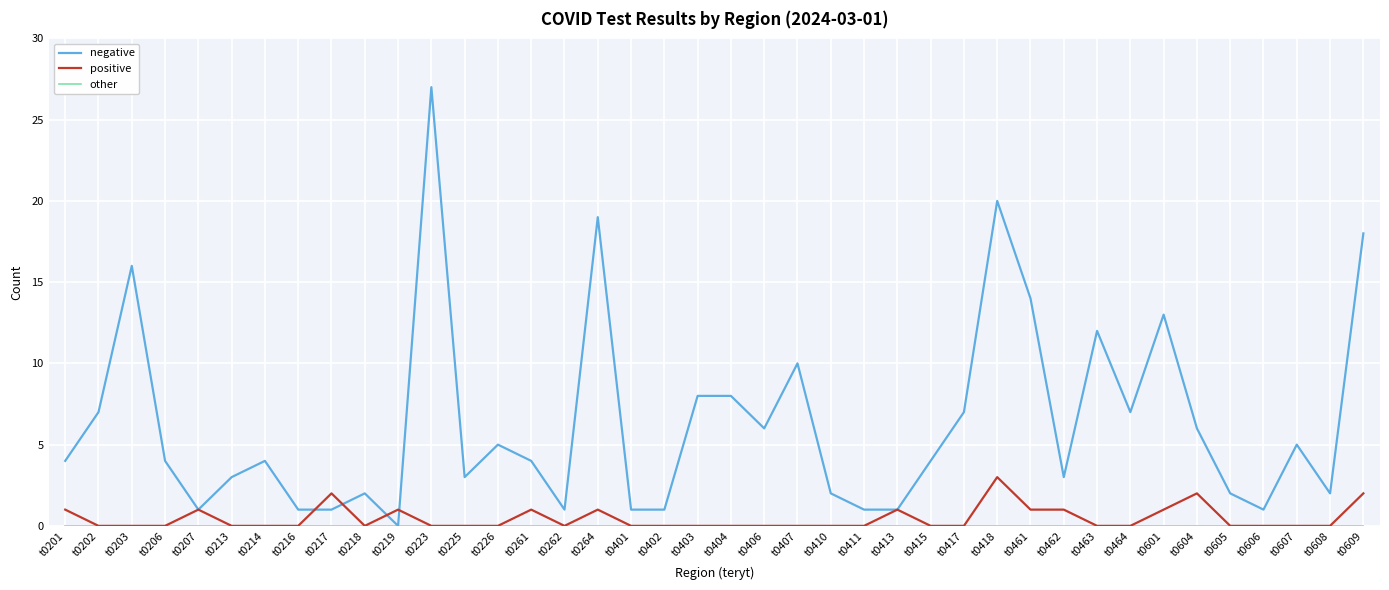

Which category has the highest value across all series?

t0223